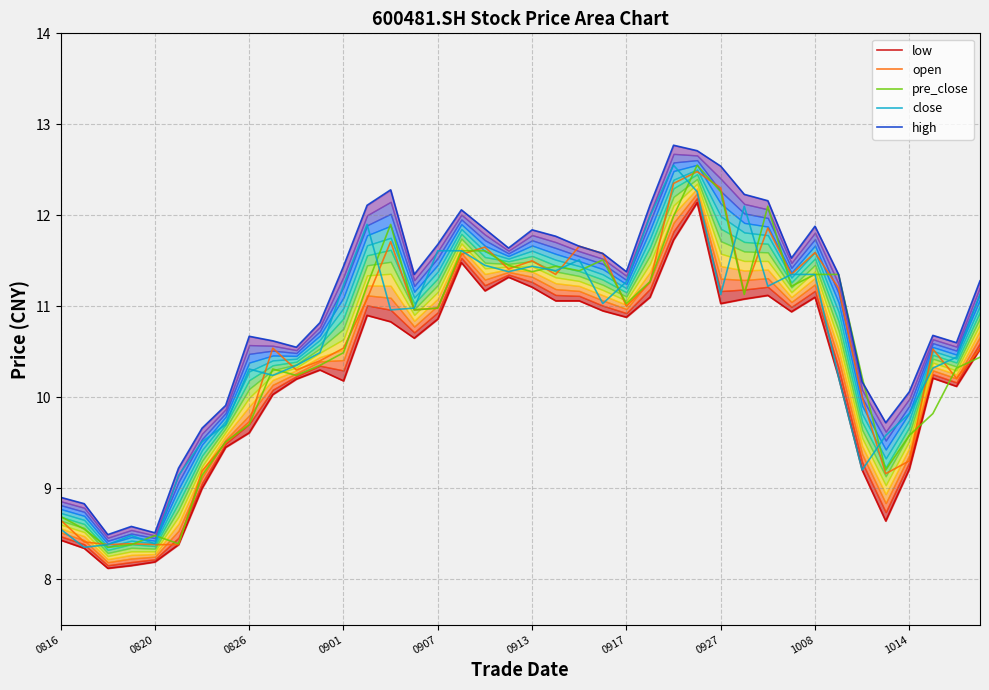

Which series has the widest spread of values?

high